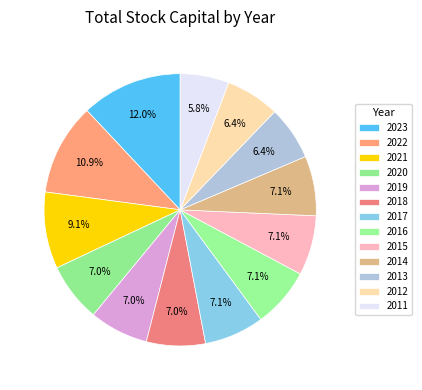

What percentage is NOT represented by 2019?

93.0%